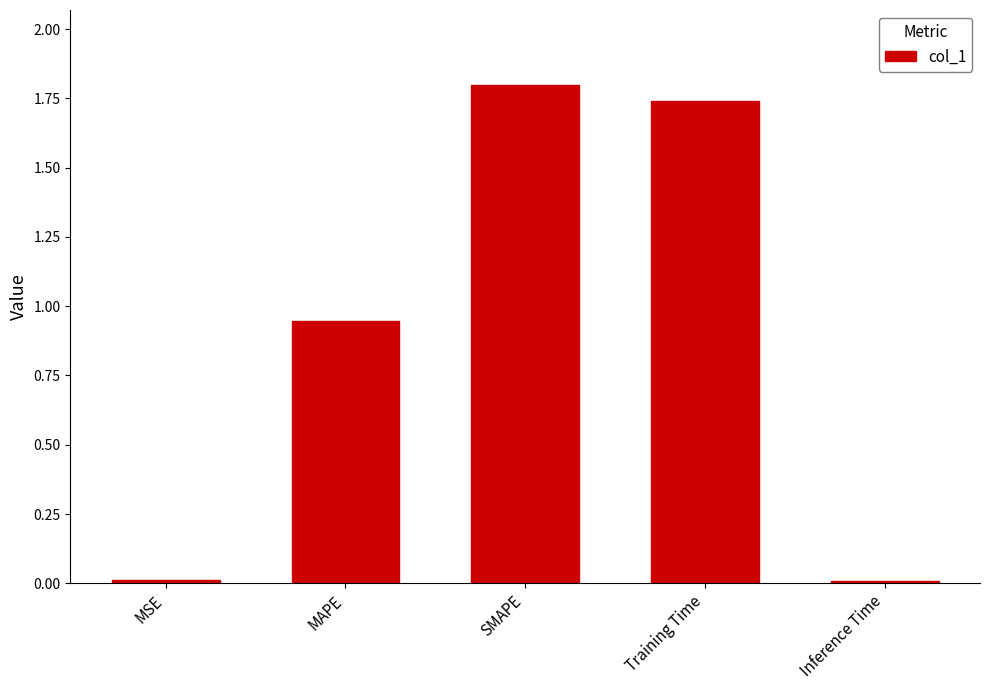

What is the sum of all values?

4.5